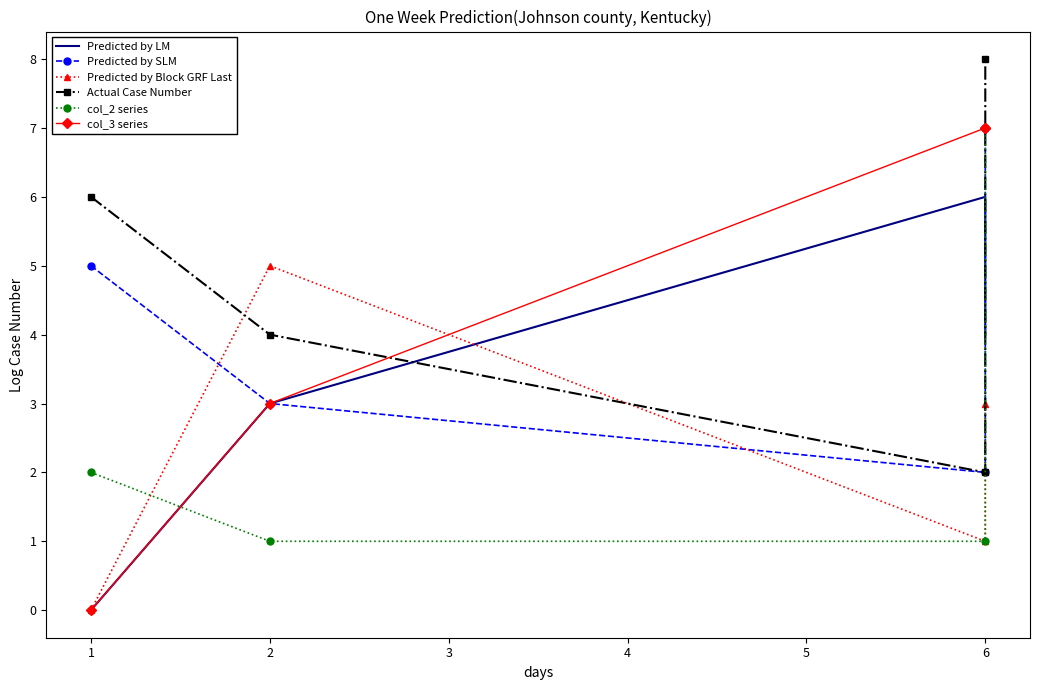

What value does the Predicted by LM series have at 6?

4